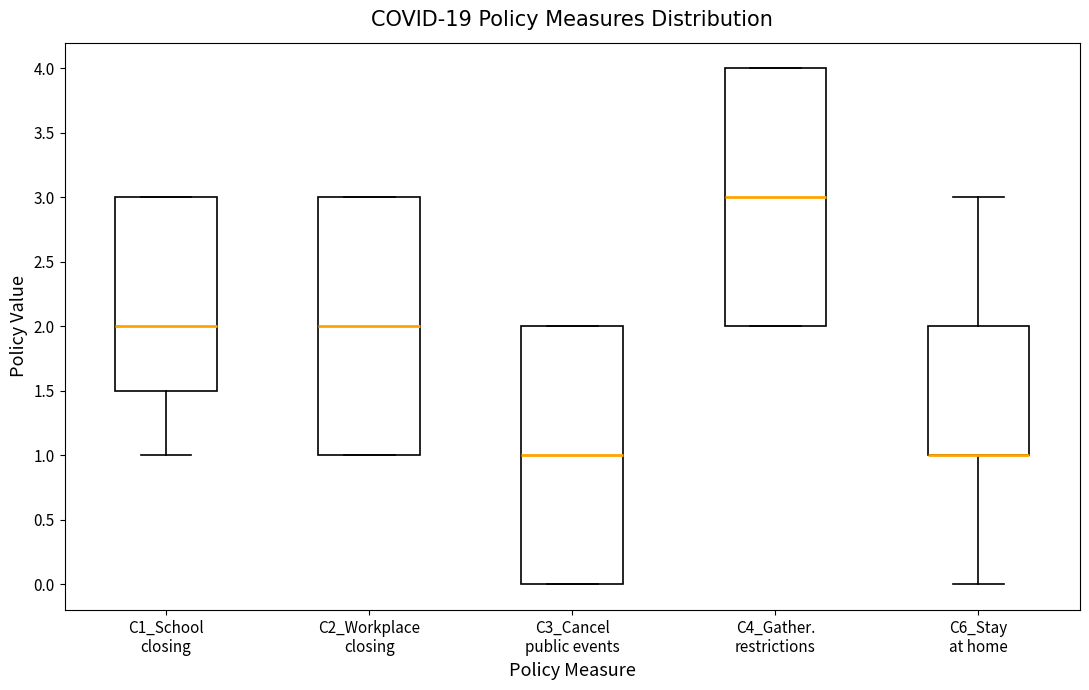

Reading left to right, transcribe this box plot: for each box, give where its median line is, the range the box spans, and where its two whiskers end, as read against the y-axis. The values are not printed on the chart, so give them approximately, as read against the axis.

C1_School closing: median 2.0, box 1.5 to 3.0, whiskers 1.0 to 3.0
C2_Workplace closing: median 2.0, box 1.0 to 3.0, whiskers 1.0 to 3.0
C3_Cancel public events: median 1.0, box 0.0 to 2.0, whiskers 0.0 to 2.0
C4_Gather. restrictions: median 3.0, box 2.0 to 4.0, whiskers 2.0 to 4.0
C6_Stay at home: median 1.0 (drawn on the box's lower edge), box 1.0 to 2.0, whiskers 0.0 to 3.0